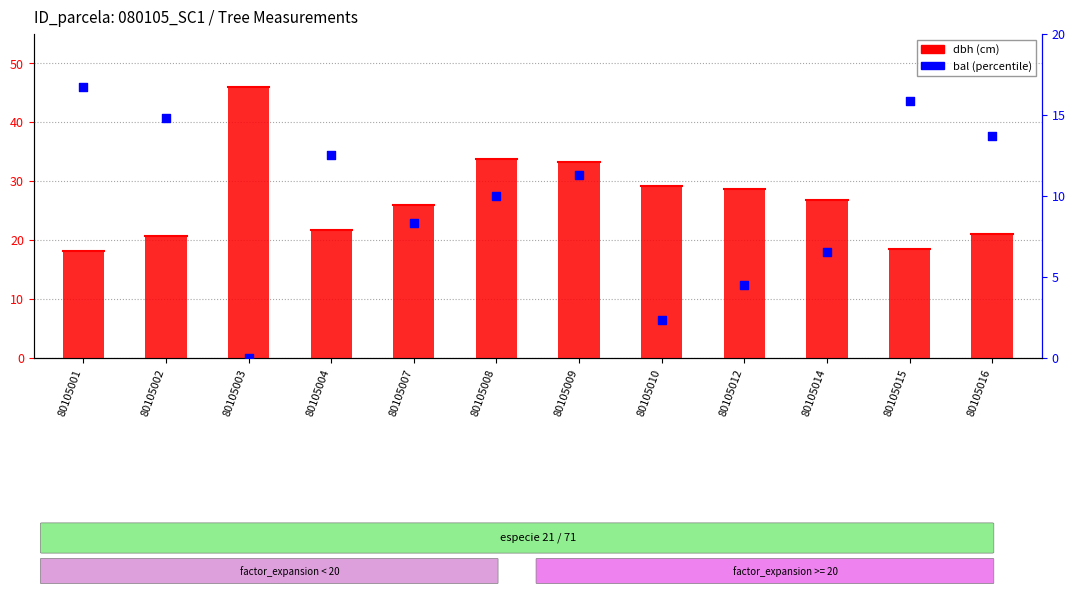

Which series has the largest total across all categories?

dbh